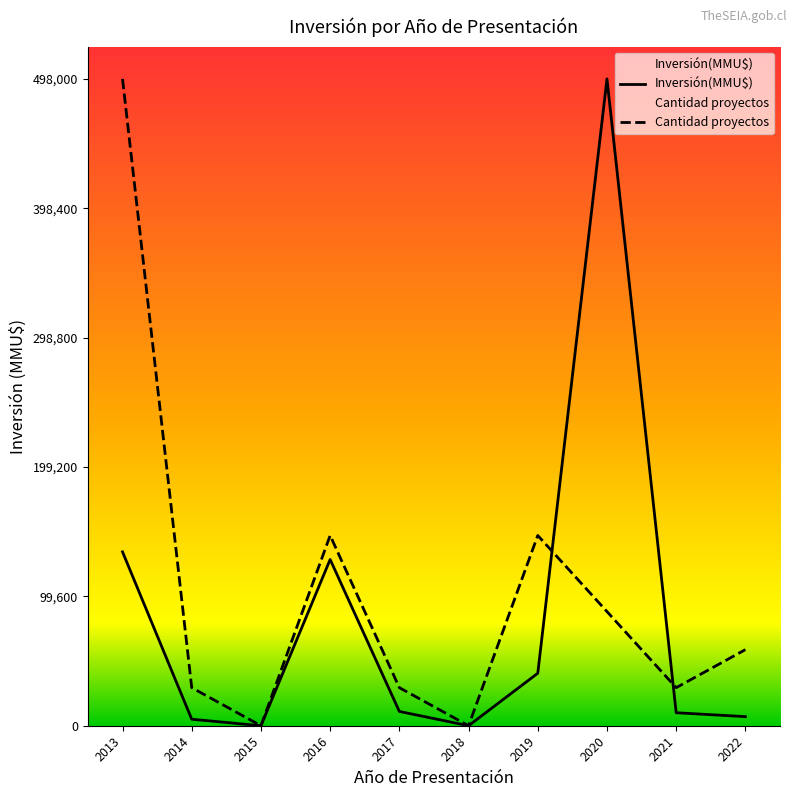

How many data points in Cantidad proyectos are above 58588?

5